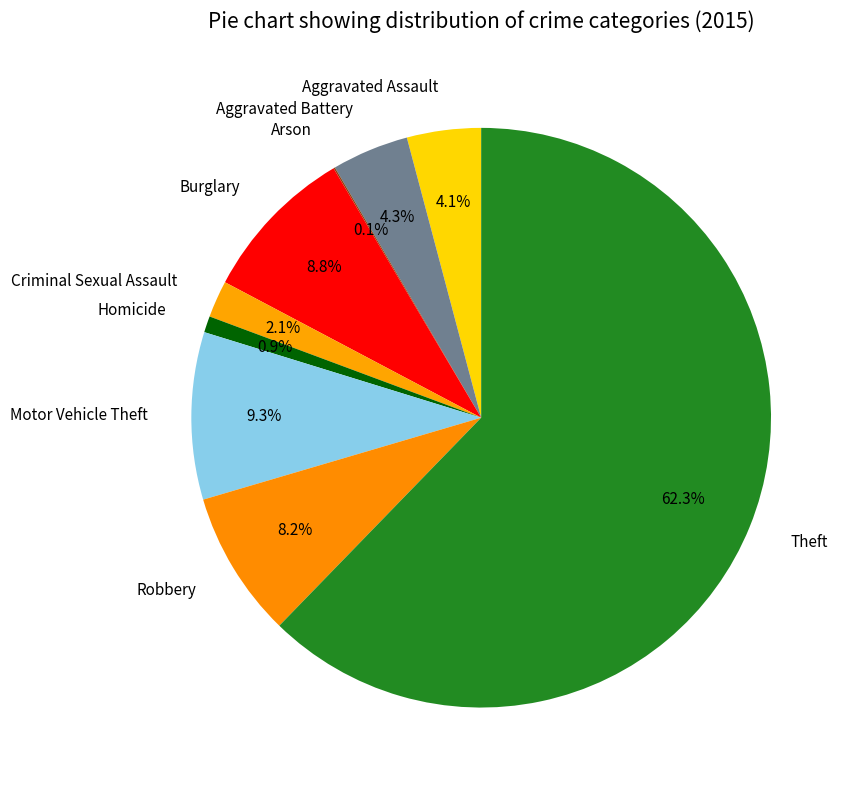

To the nearest percent, what is the combined percentage of Aggravated Assault and Burglary?

13%